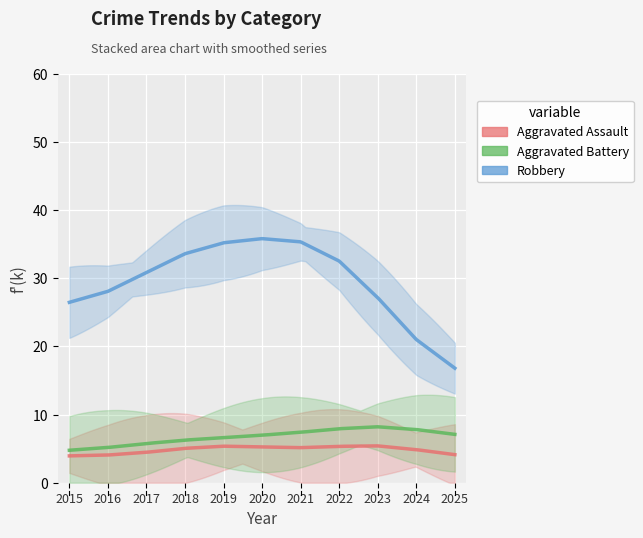

What is the maximum value shown in the chart?

50